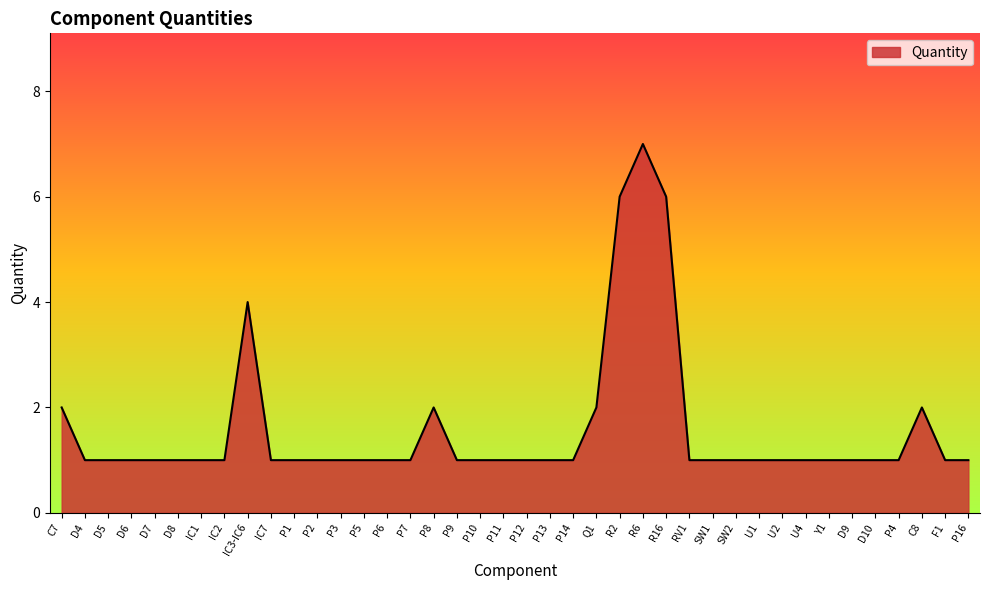

Does the chart have visible grid lines?

No